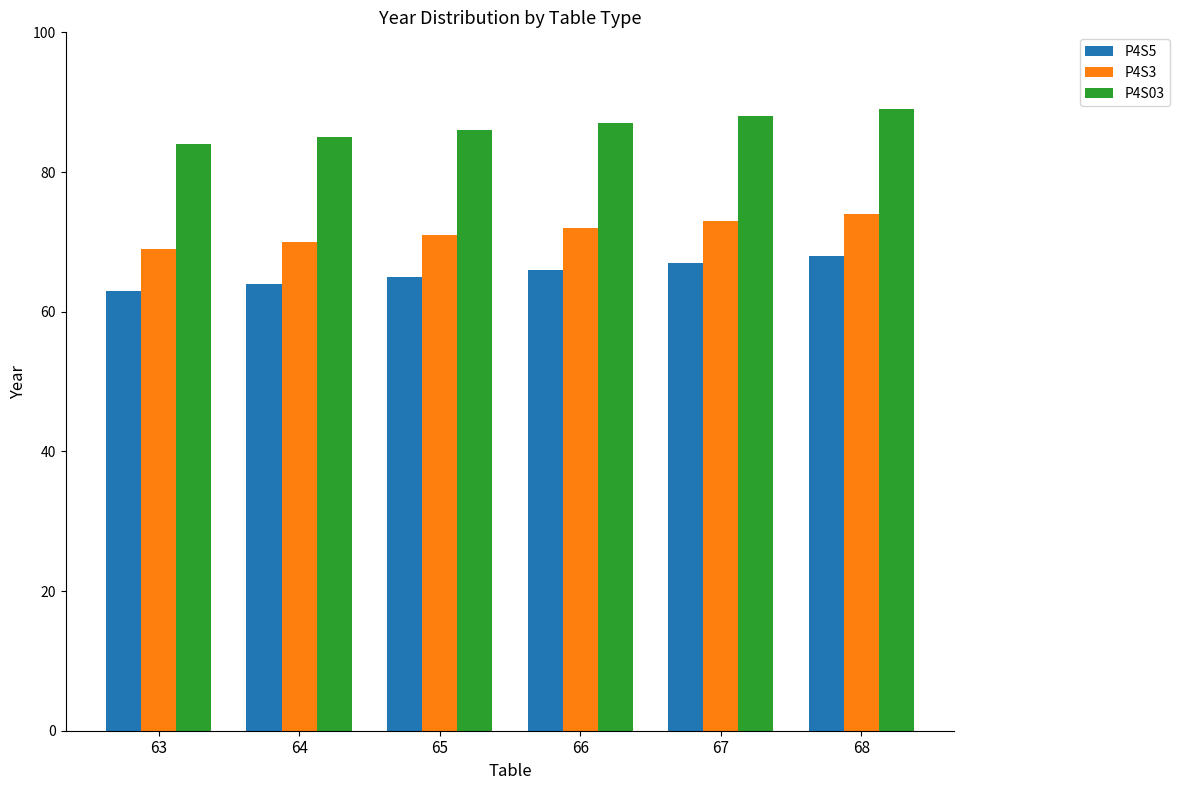

How many bars are there in total?

18